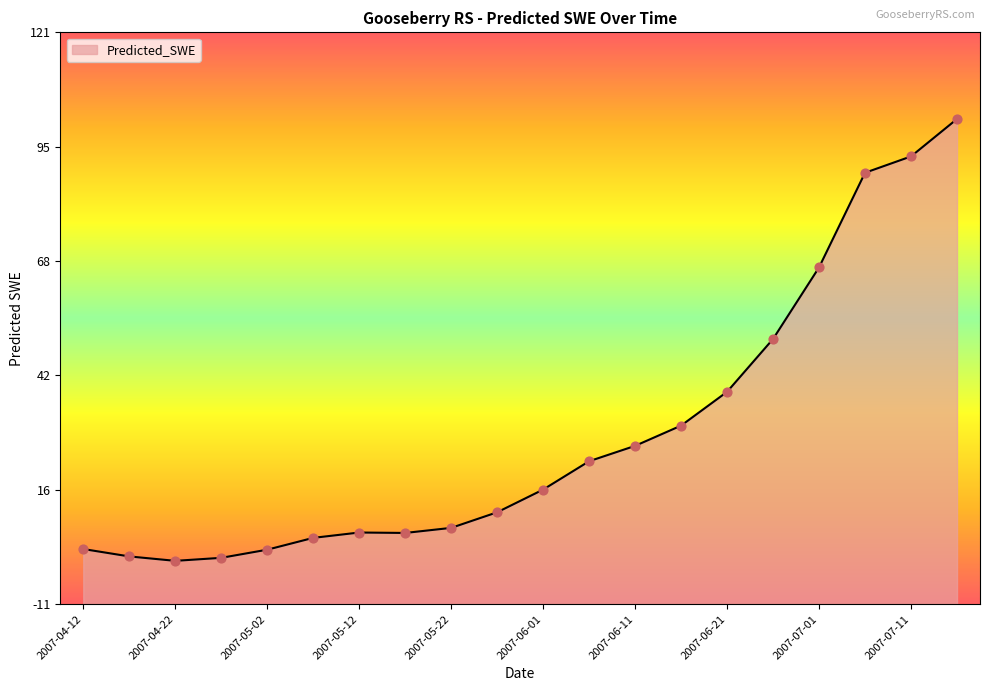

Approximately how many times larger is the value at 2007-07-06 compared to 2007-07-01?

1.3